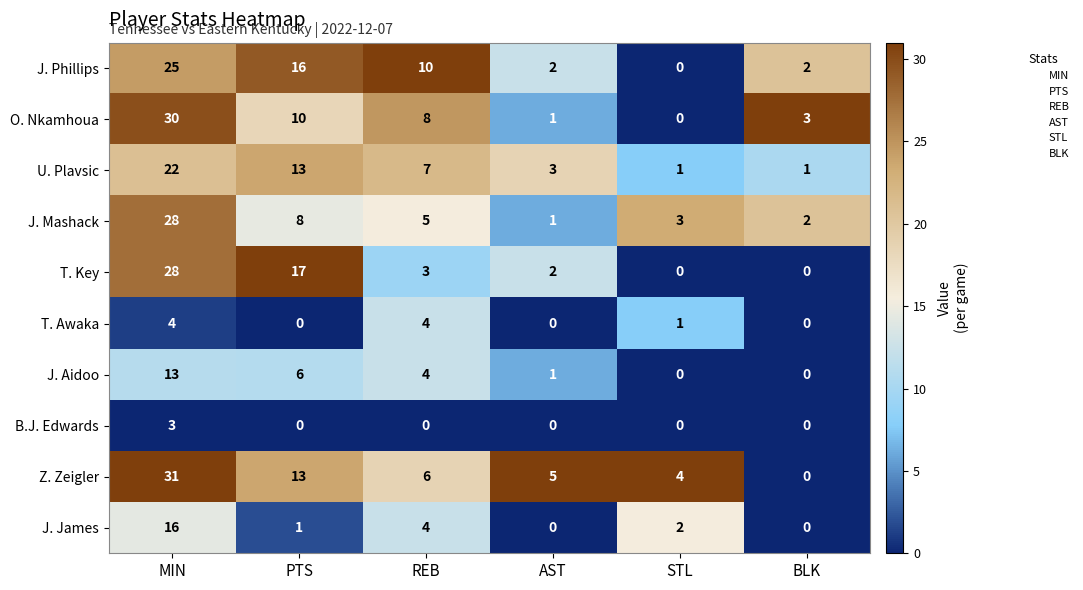

How many series are shown in this chart?

10